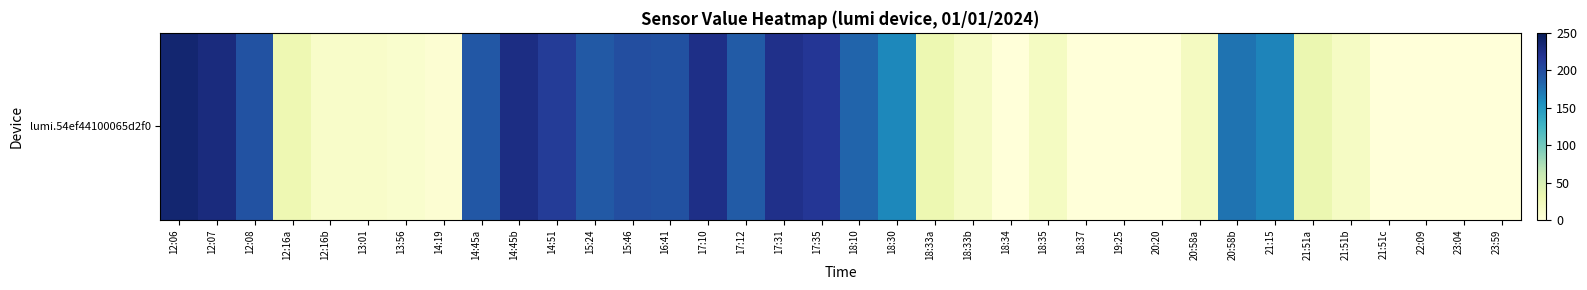

Which label corresponds to the largest value in the chart?

12:06